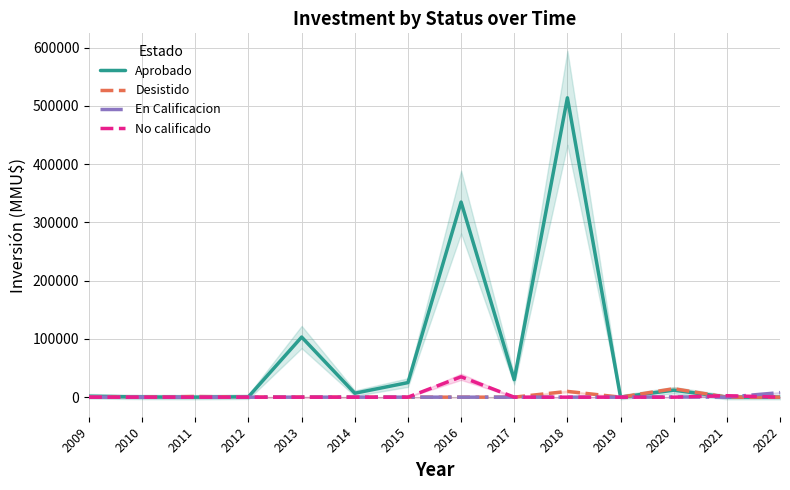

Reading left to right, transcribe all the data shown in this chart.

Aprobado: 1535	301	0	706	103200	6760	25000	335000	30000	514000	0	12000	0	0
Desistido: 377	0	1200	0	250	0	0	0	0	9903	0	14500	0	0
En Calificacion: 0	0	0	0	0	0	0	0	0	0	0	300	0	7800
No calificado: 0	0	0	0	0	0	0	35000	0	0	0	0	2500	0